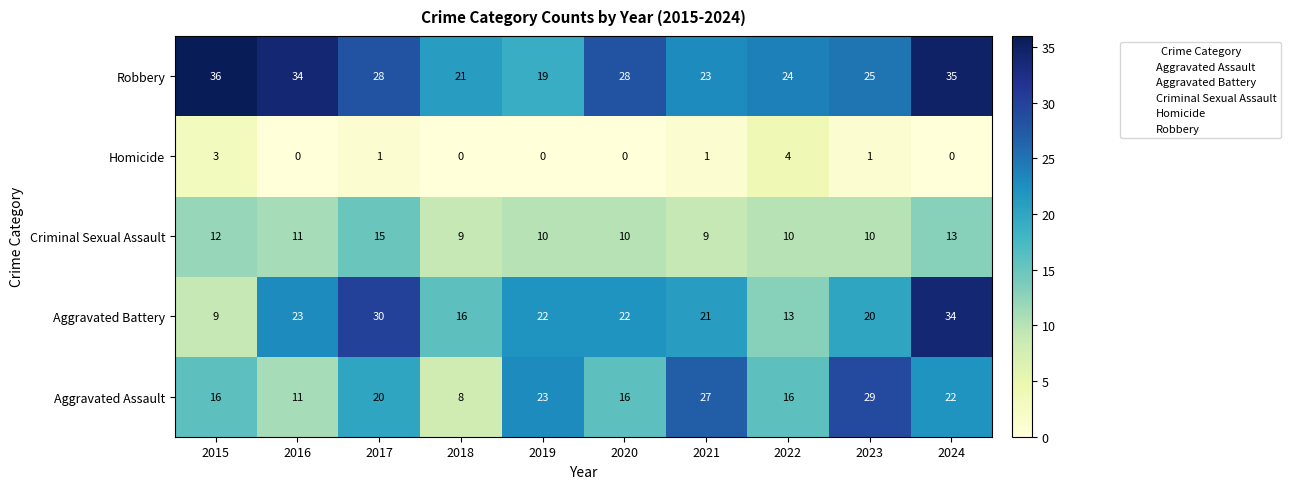

What is the total value across all series at 2020?

76